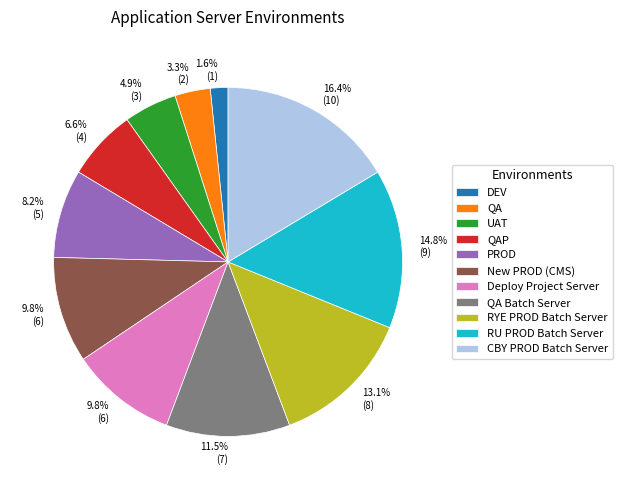

Is there any slice that represents more than half of the pie?

No